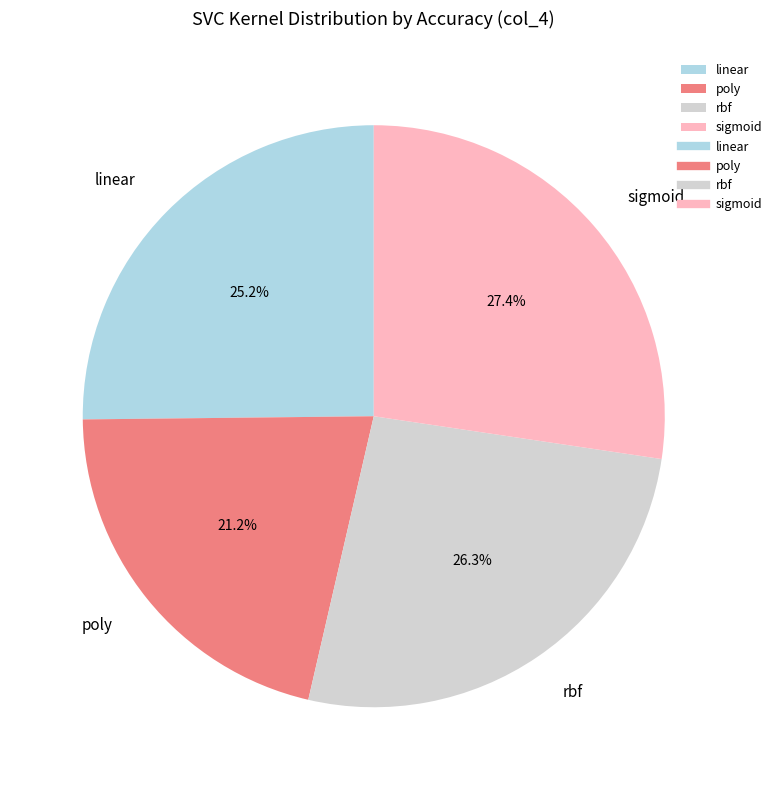

True or false: rbf accounts for 26% of the total.

True